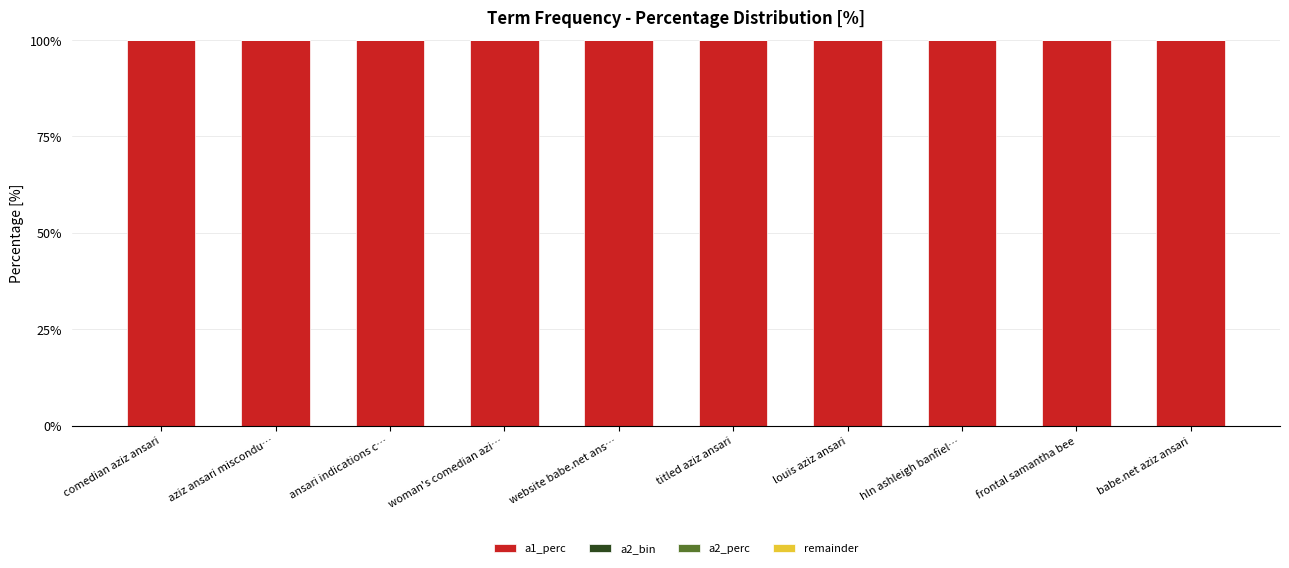

Which series changed the most between titled aziz ansari and frontal samantha bee?

a1_perc